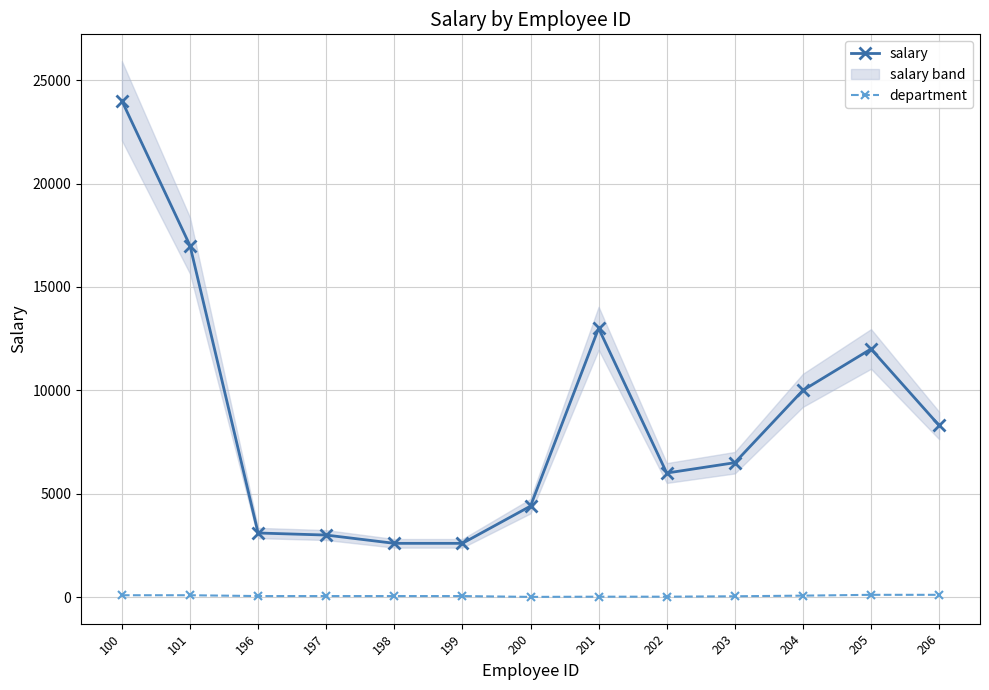

Which series changed the most between 202 and 206?

salary